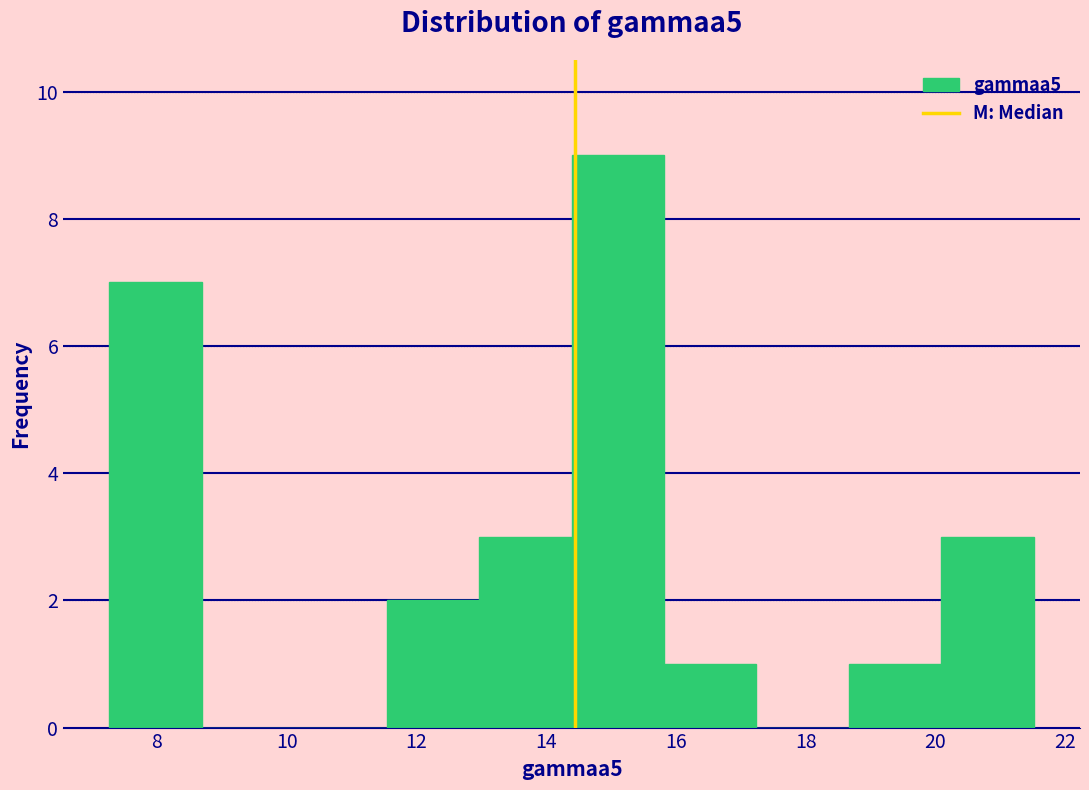

Reading left to right, list every bar in this chart as the range it spans on the x-axis followed by its height. Neither the bar edges nor the heights are printed on the chart, so give them approximately, as read against the axes.

7.2 to 8.6: 7
8.6 to 10.2: 0
10.2 to 11.6: 0
11.6 to 13.0: 2
13.0 to 14.4: 3
14.4 to 15.8: 9
15.8 to 17.2: 1
17.2 to 18.6: 0
18.6 to 20.0: 1
20.0 to 21.6: 3